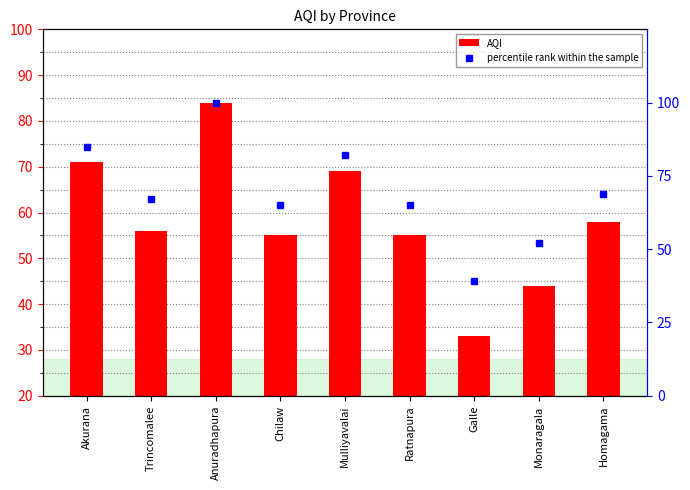

What is the sum of the percentile rank within the sample values at Ratnapura and Trincomalee?

132